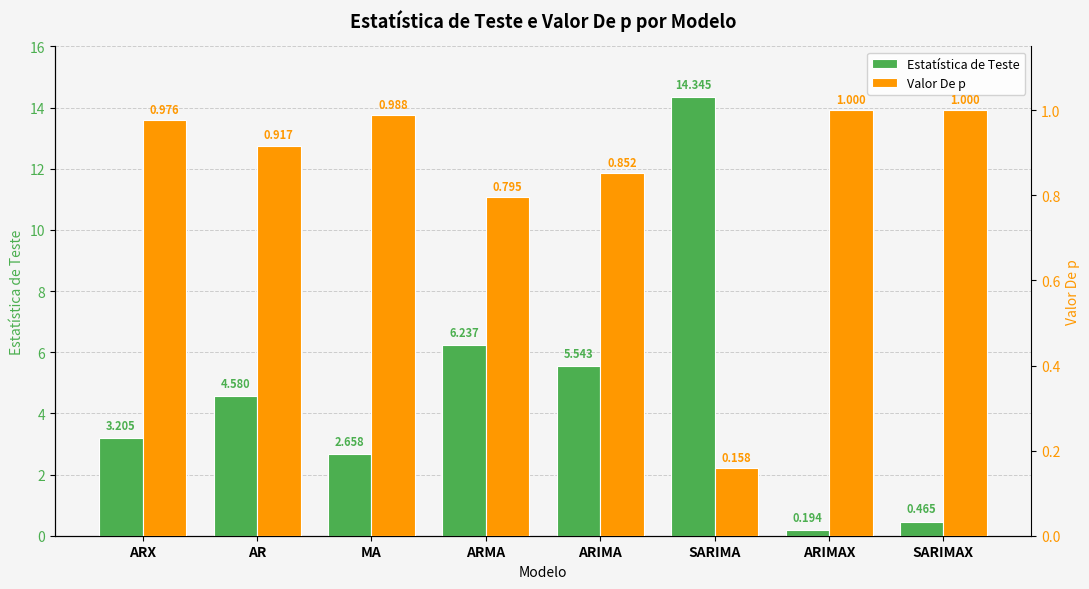

At ARX, list the series in order from smallest to largest.

Valor De p, Estatística de Teste